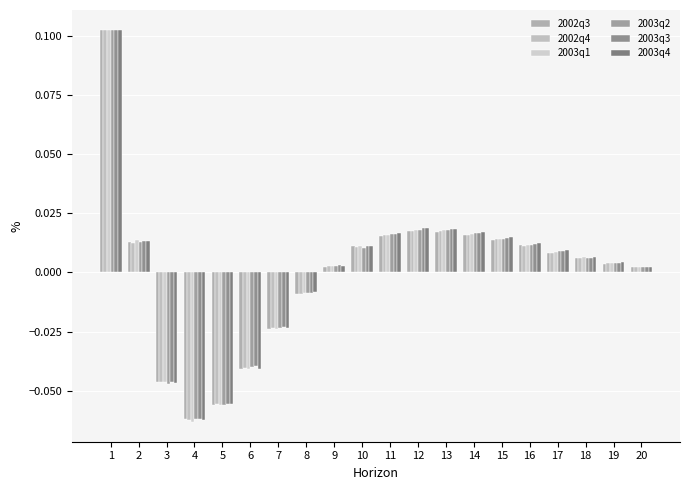

What is the difference between the maximum and second lowest values in the 2003q2 series?

0.2